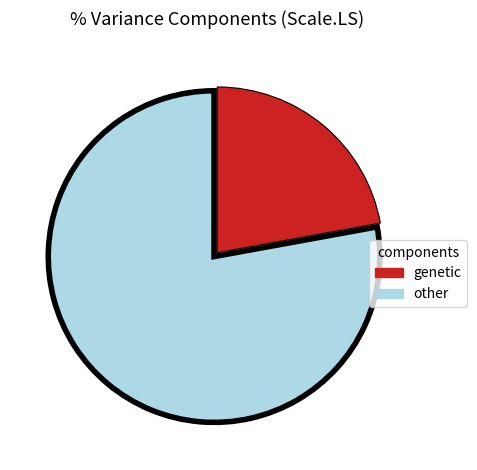

The other slice represents 78% of the pie. True or false?

True